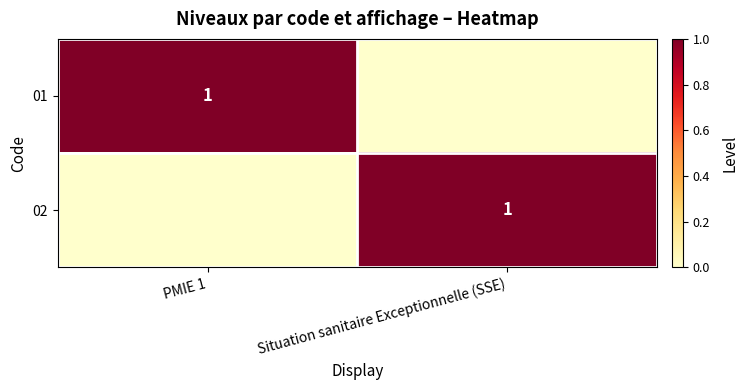

The value of 02 at Situation sanitaire Exceptionnelle (SSE) is 1. True or false?

True